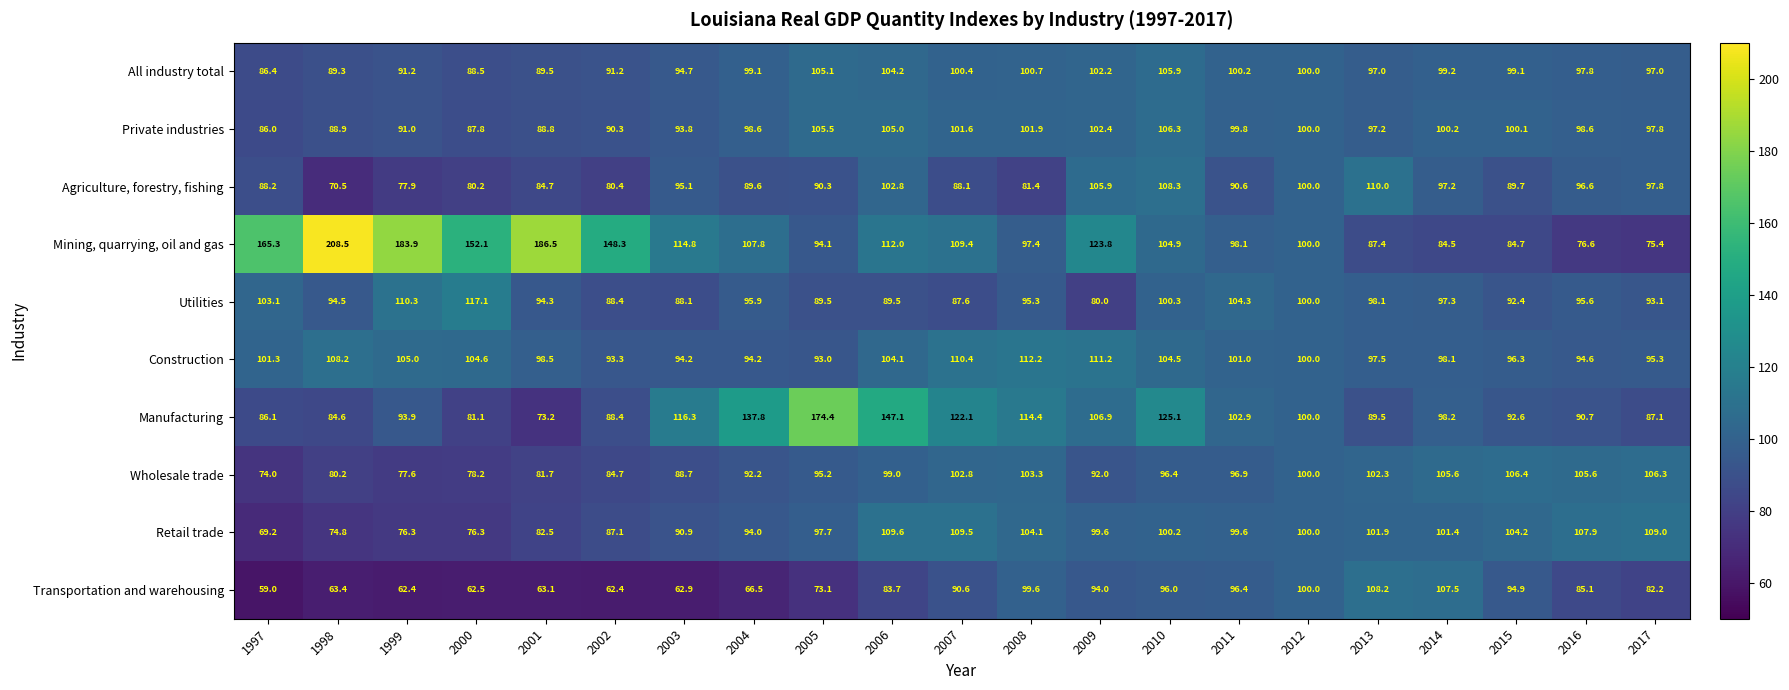

How many data points in Utilities are above 95?

11